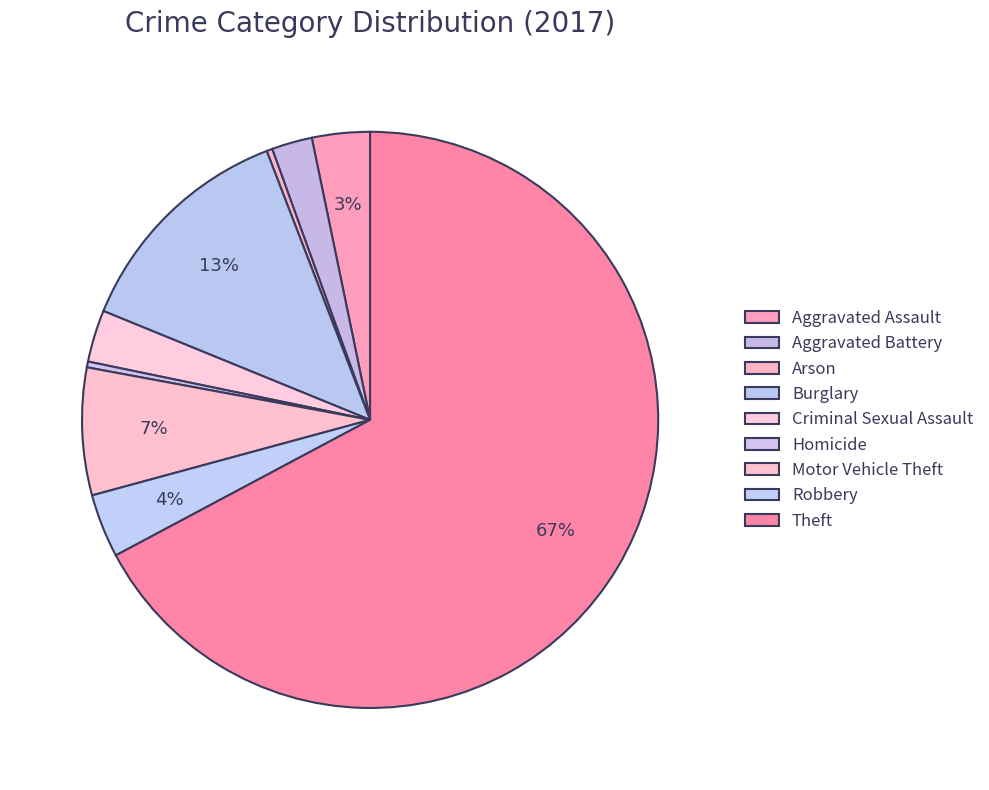

What portion of the pie excludes Burglary?

87.0%